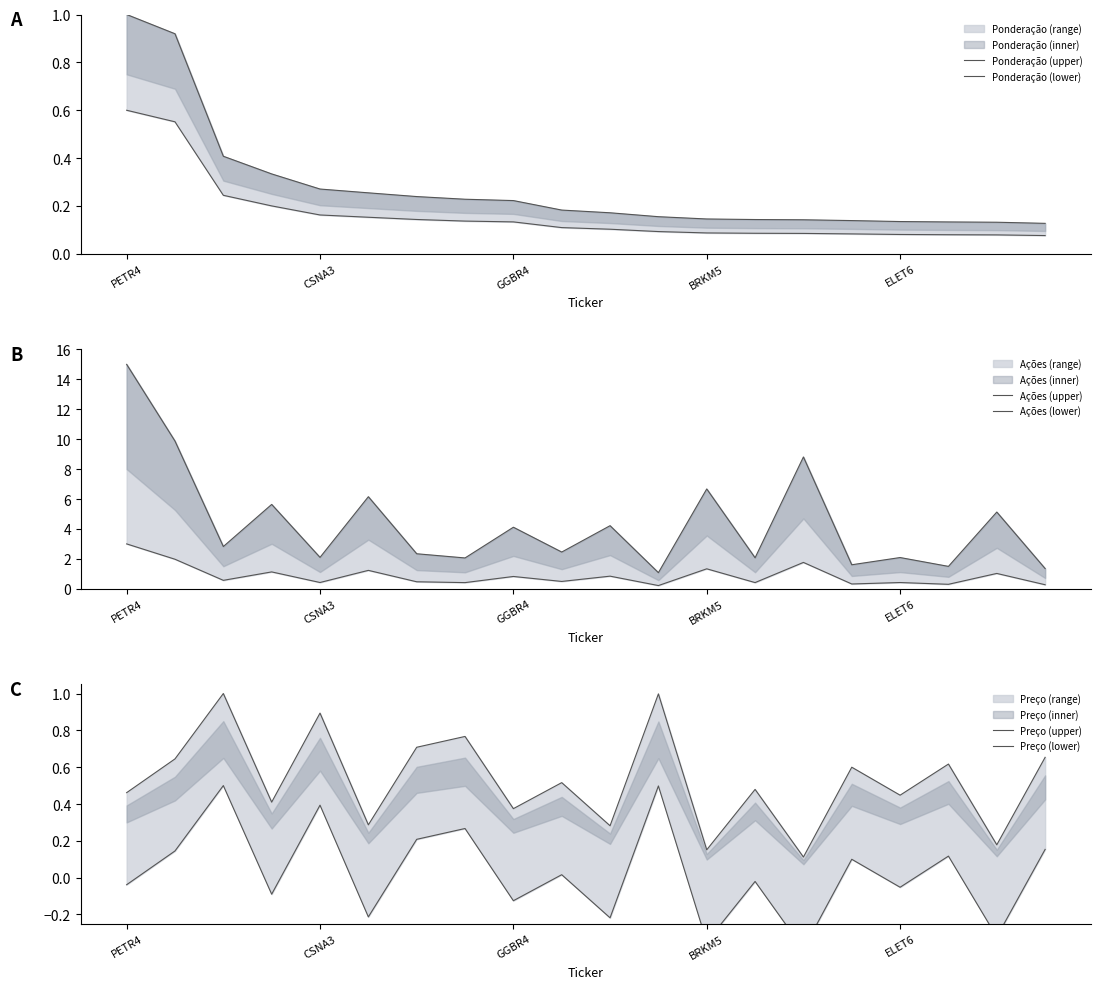

Is the value of Ponderação (upper) at CSNA3 greater than the value of Ações (lower) at CSNA3?

No